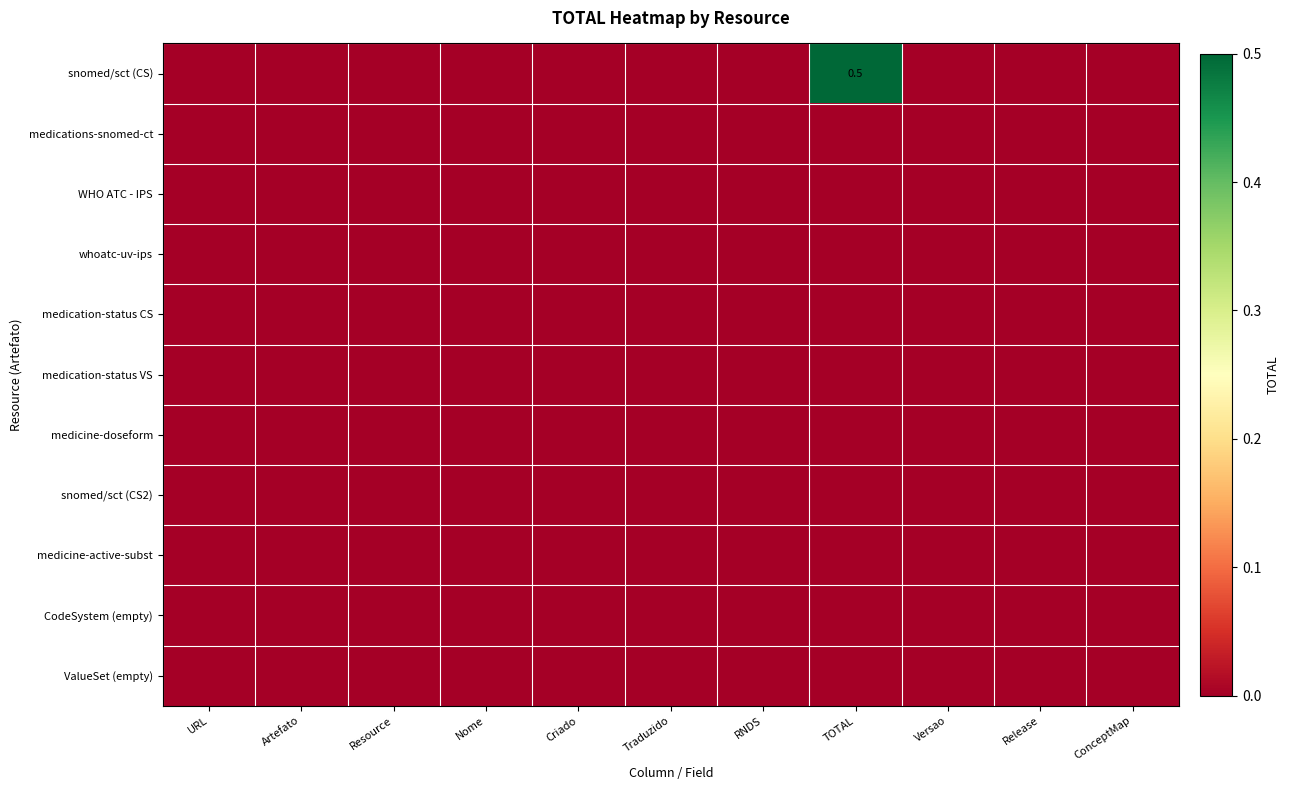

Which series has the widest spread of values?

snomed/sct (CS)